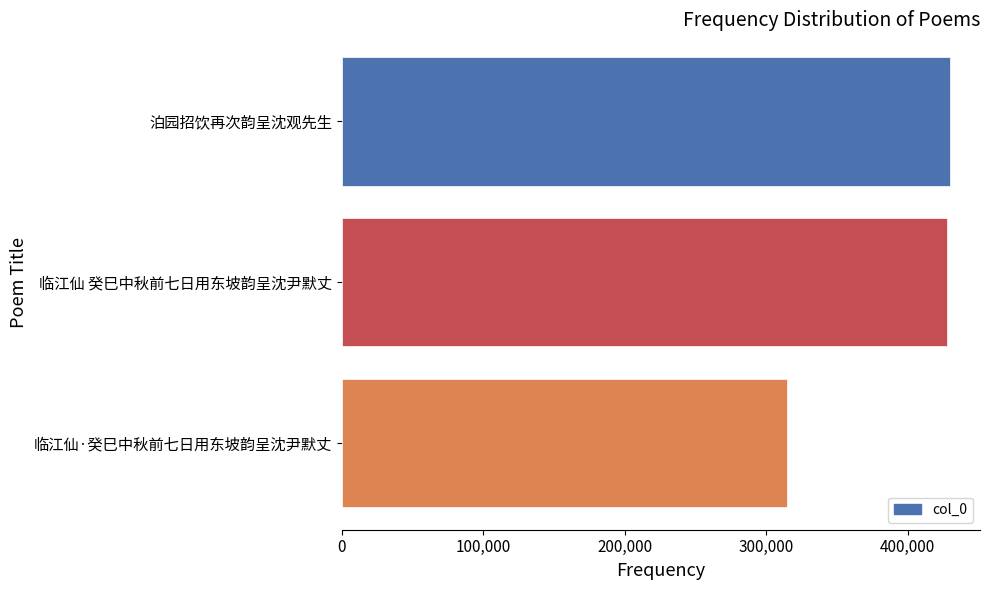

The chart shows a value of 203566 at 临江仙 癸巳中秋前七日用东坡韵呈沈尹默丈. True or false?

False